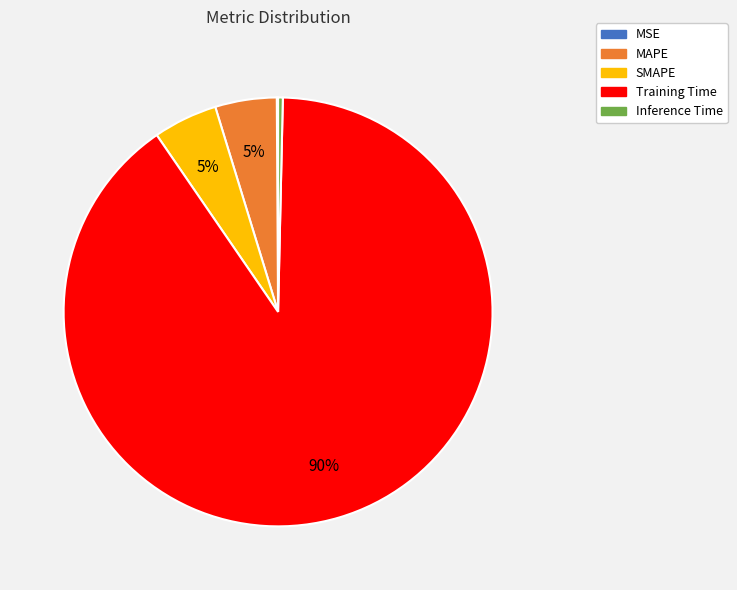

Is the sum of Training Time and Inference Time greater than half?

Yes